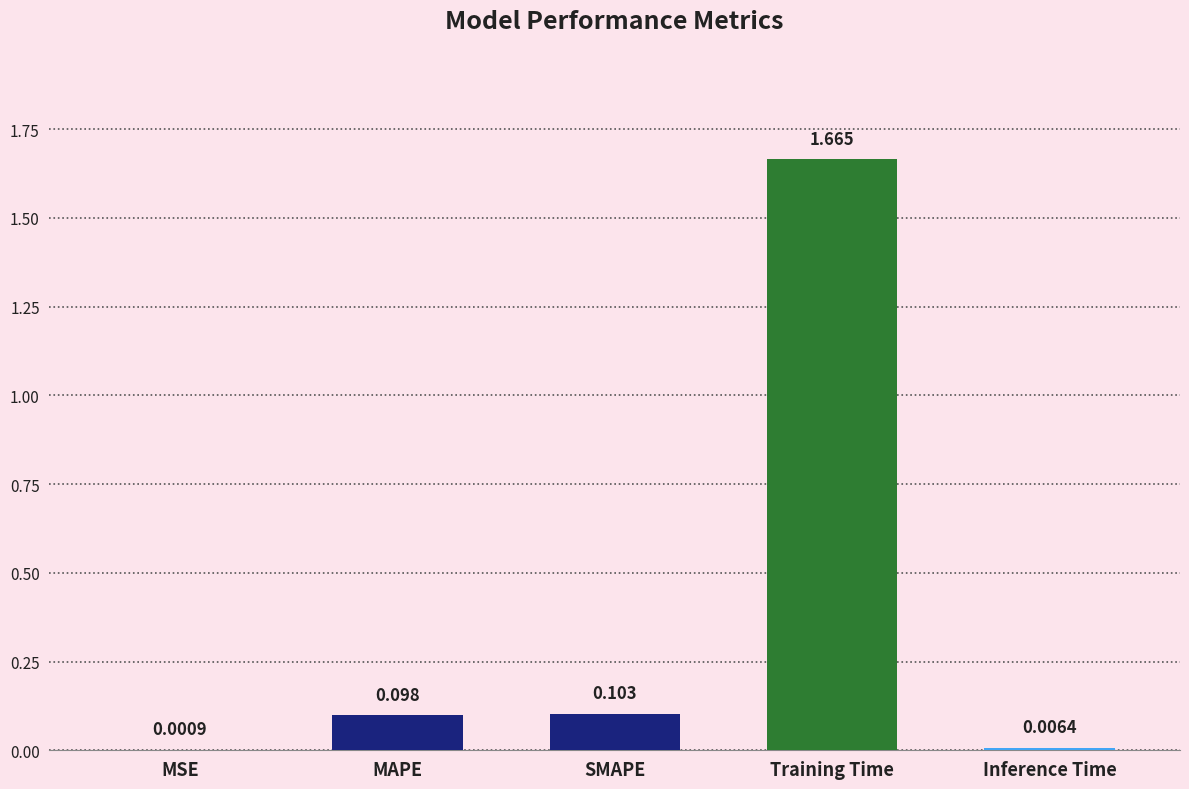

Which category has the highest value across all series?

Training Time